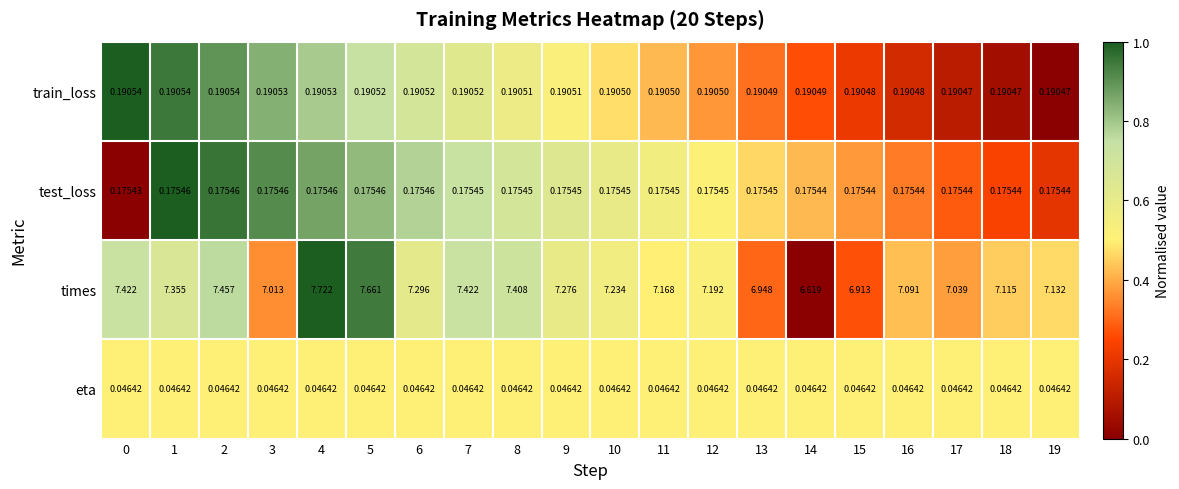

Rank the series at 12 from highest to lowest value.

times, train_loss, test_loss, eta